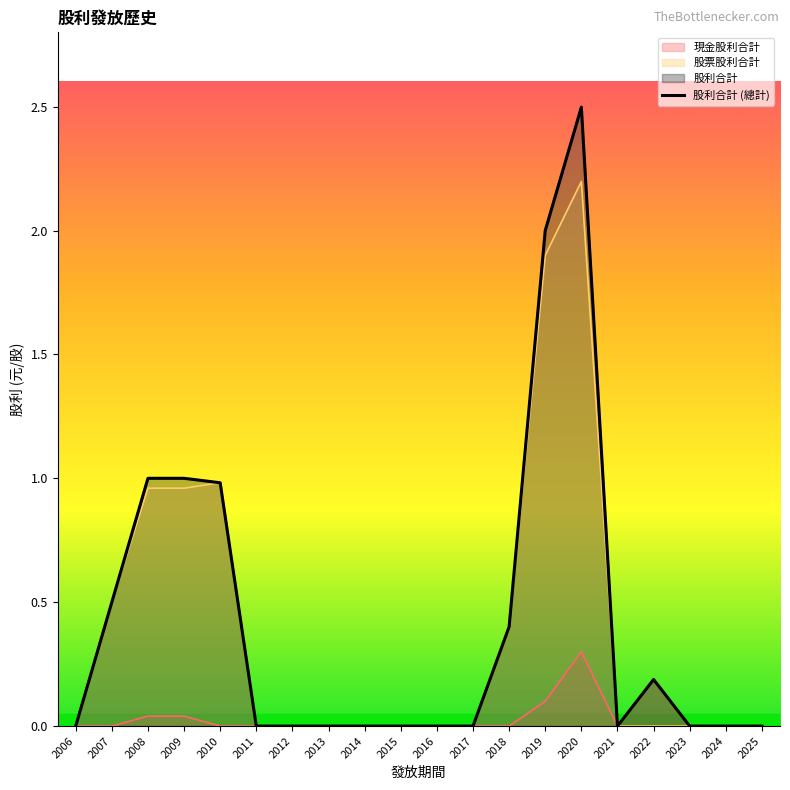

In 股利合計, how many points are lower than both neighbors (excluding endpoints)?

1